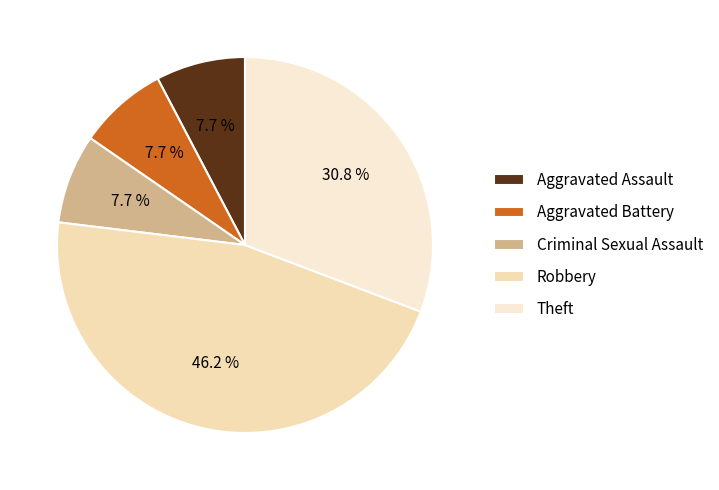

What percentage is the Criminal Sexual Assault slice, to the nearest percent?

8%